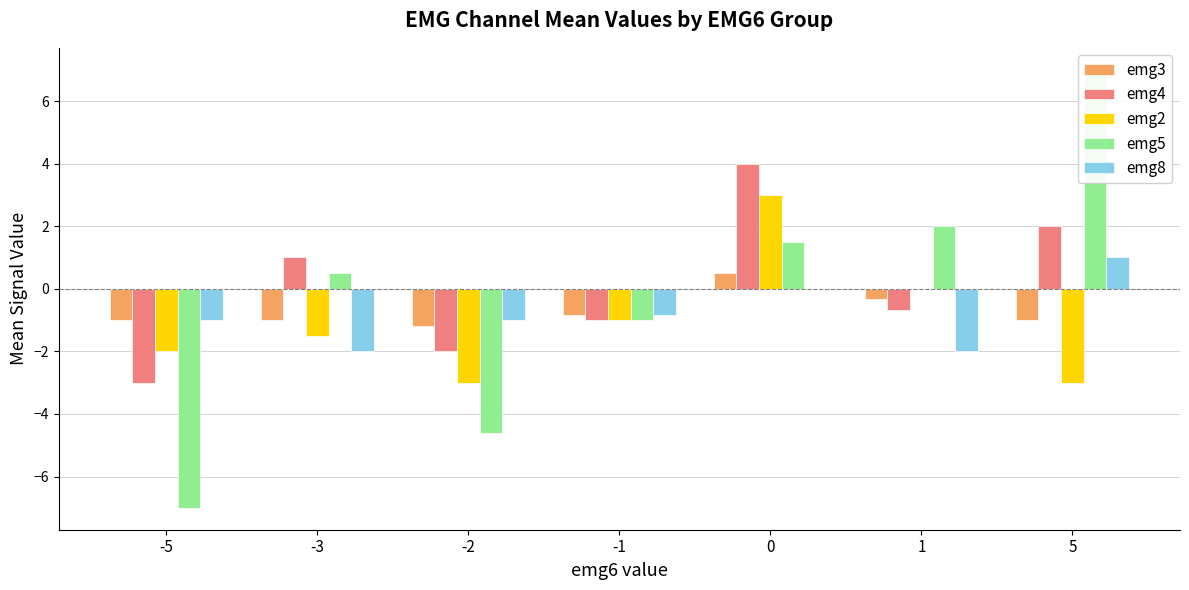

Rank the series at -5 from highest to lowest value.

emg3, emg8, emg2, emg4, emg5